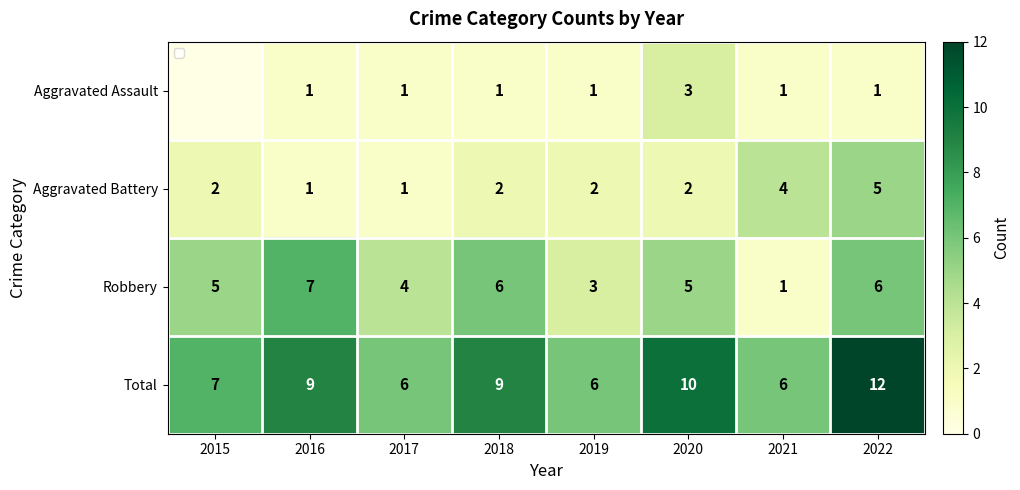

Is the value of Robbery at 2020 greater than the value of Aggravated Battery at 2019?

Yes